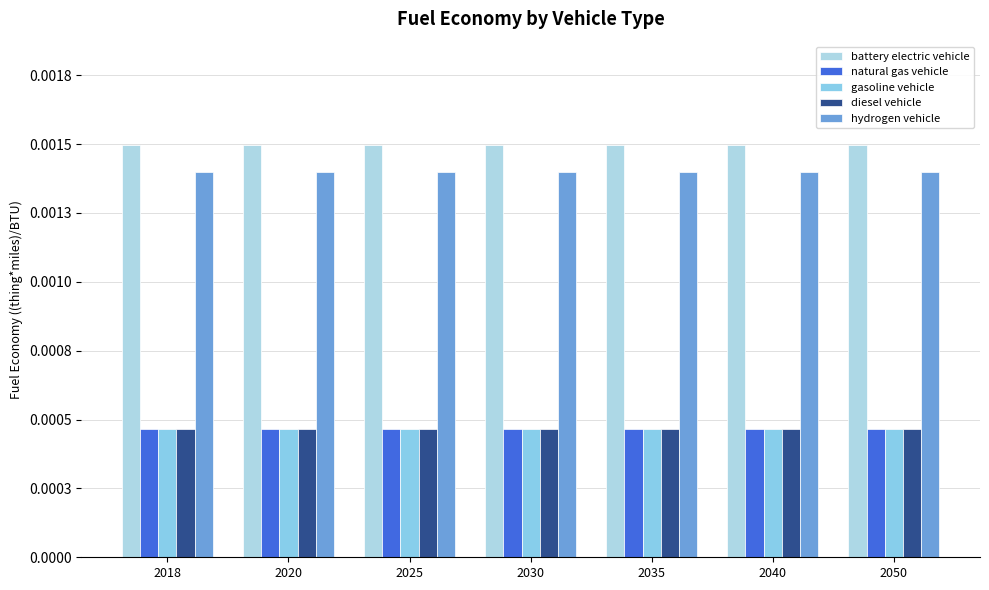

The value of hydrogen vehicle at 2020 is 0.0. True or false?

False